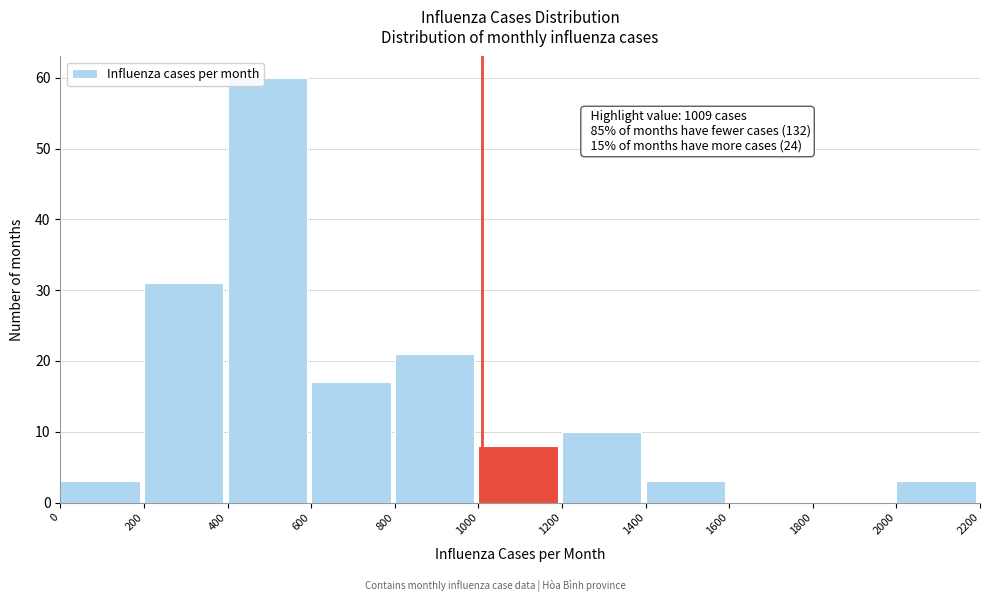

Over which range of the x-axis is the bar tallest?

400 to 600